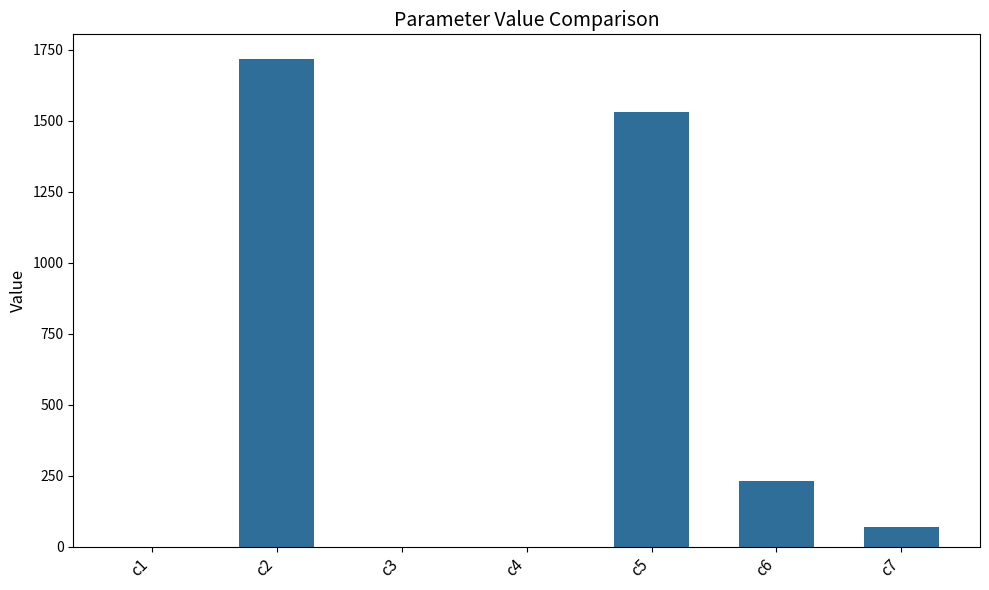

What is the maximum value shown in the chart?

1717.8